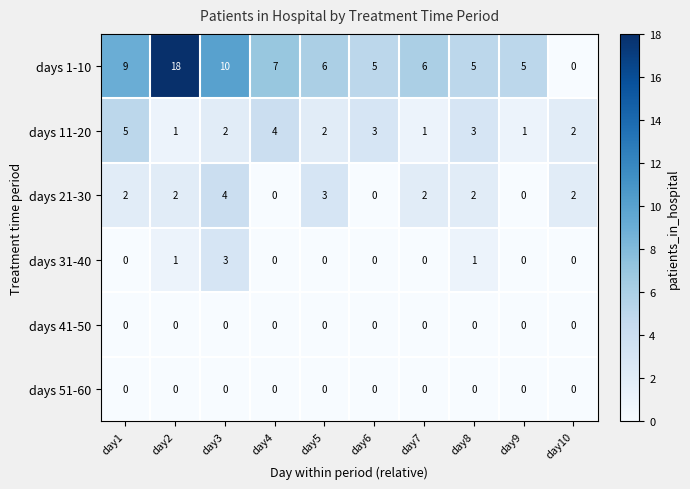

What is the spread (max minus min) of values at day10?

2